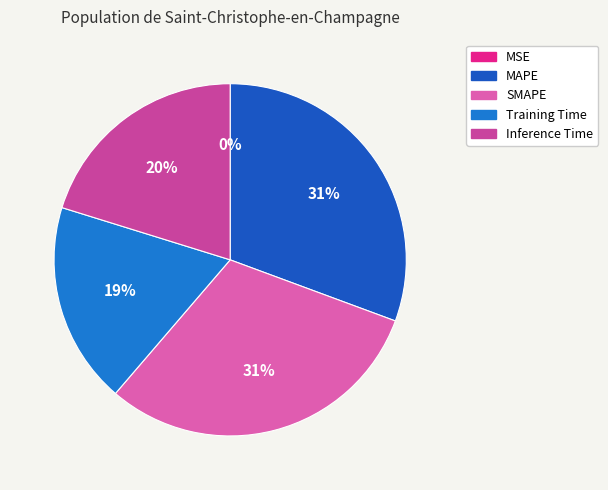

Combined, what portion of the pie is MAPE and Inference Time?

50.8%